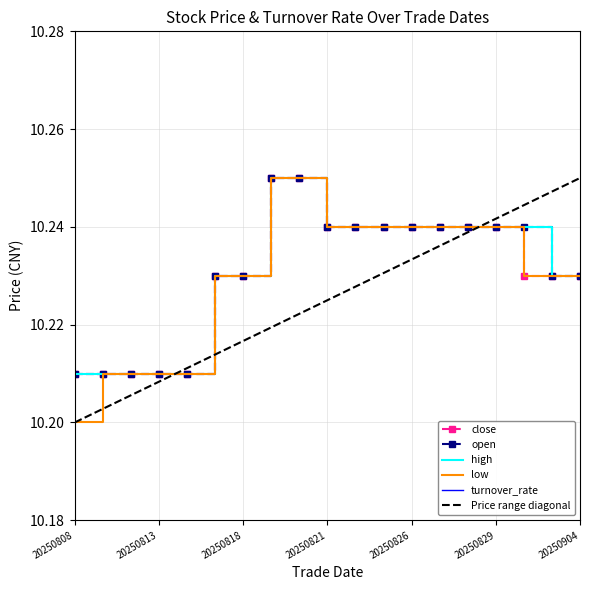

True or false: open and low intersect in this chart.

False